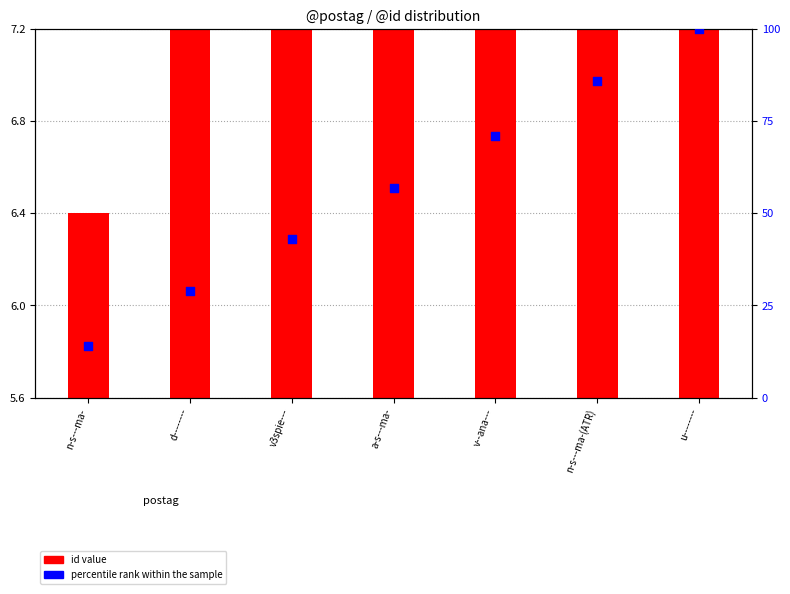

What is the change in value from n-s---ma- to v3spie---?

+29